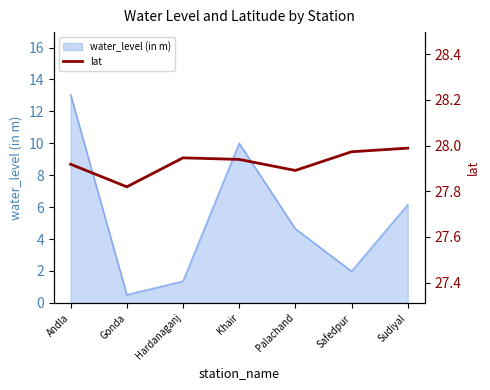

The value of water_level (in m) at Safedpur is 2.0. True or false?

True